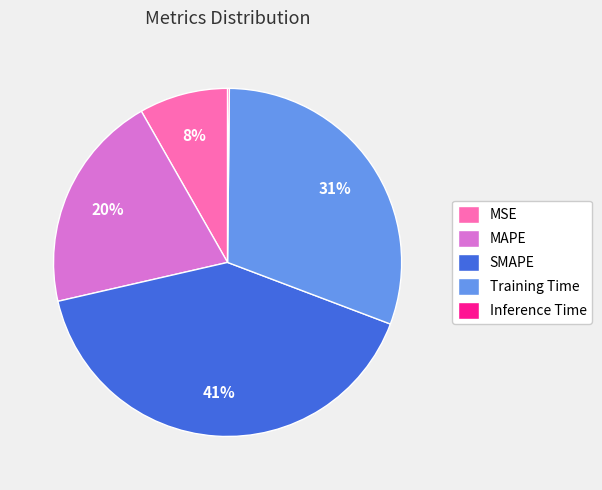

Combined, do MAPE and MSE account for over 50%?

No